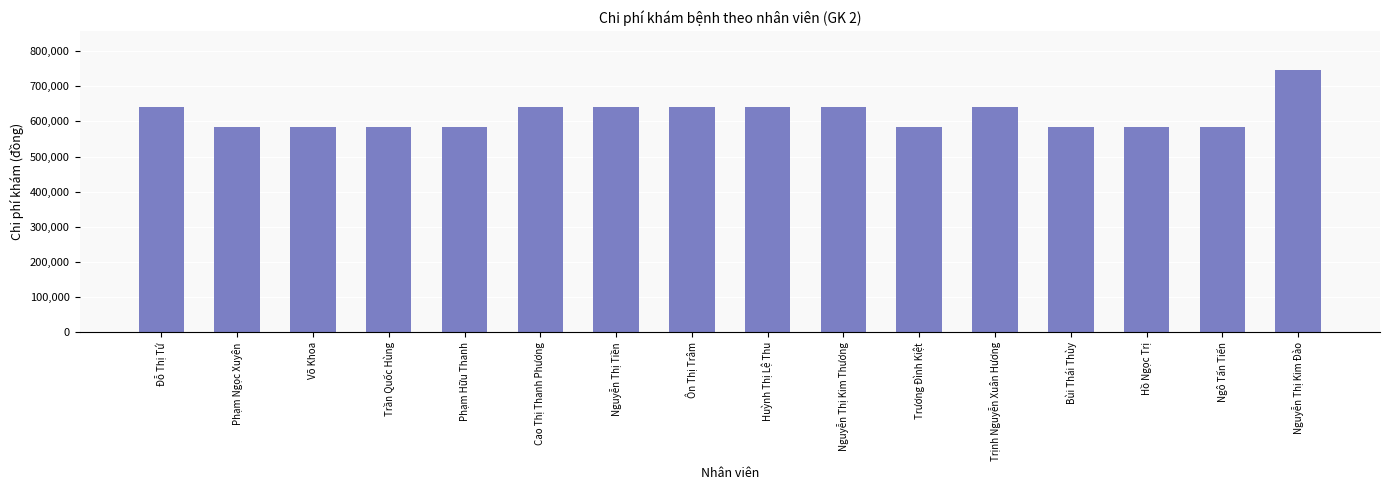

Read the value at Ôn Thị Trâm.

639900